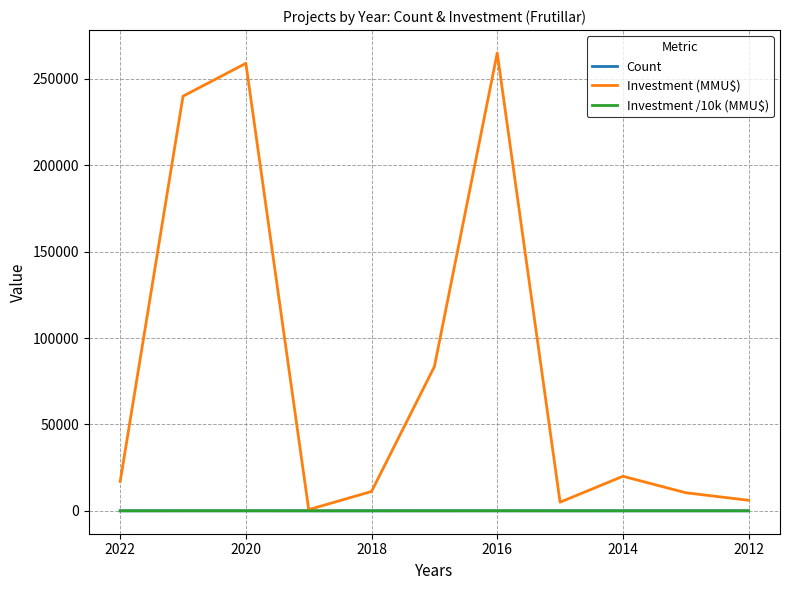

Rank the series by their maximum value, from highest to lowest.

Investment (MMU$), Investment /10k (MMU$), Count